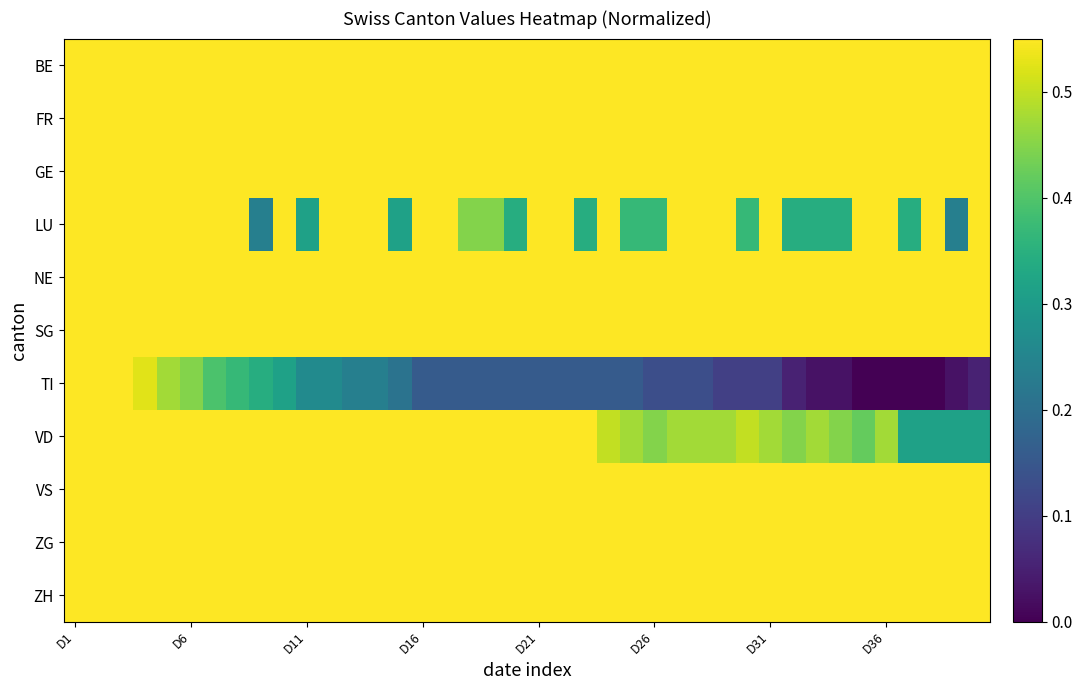

How many data points does each series have?

40